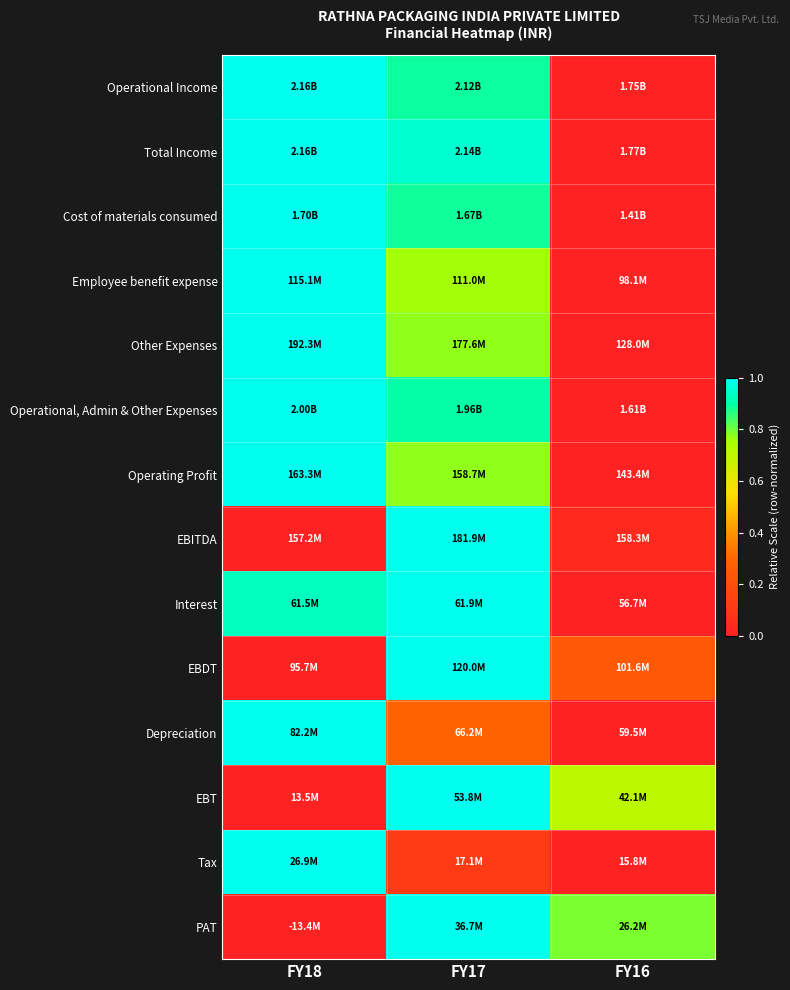

Which series has the largest total across all categories?

Total Income